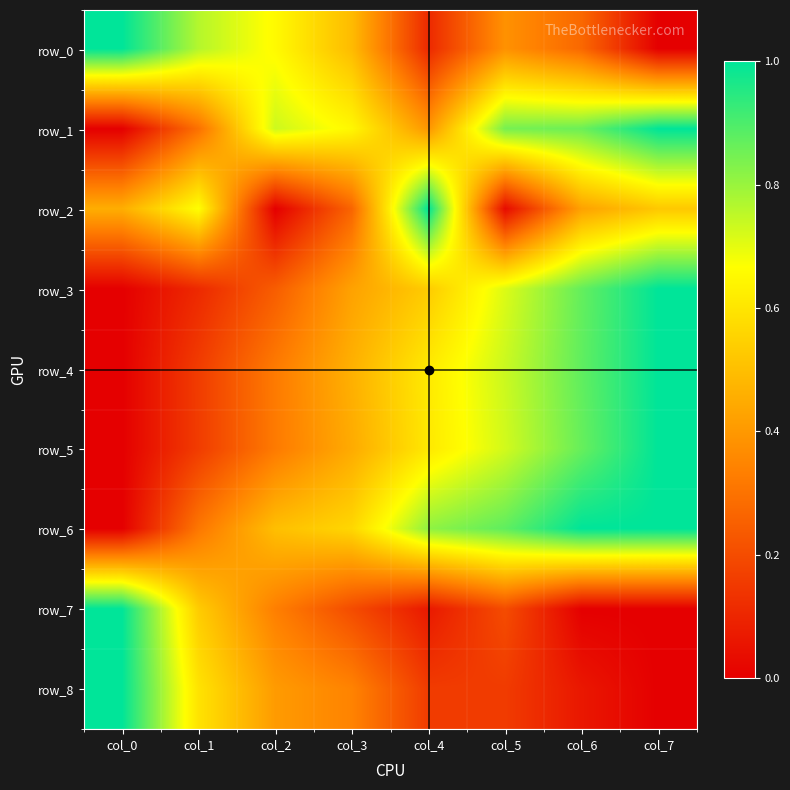

The row_8 series shows 0.2 at col_1. True or false?

False